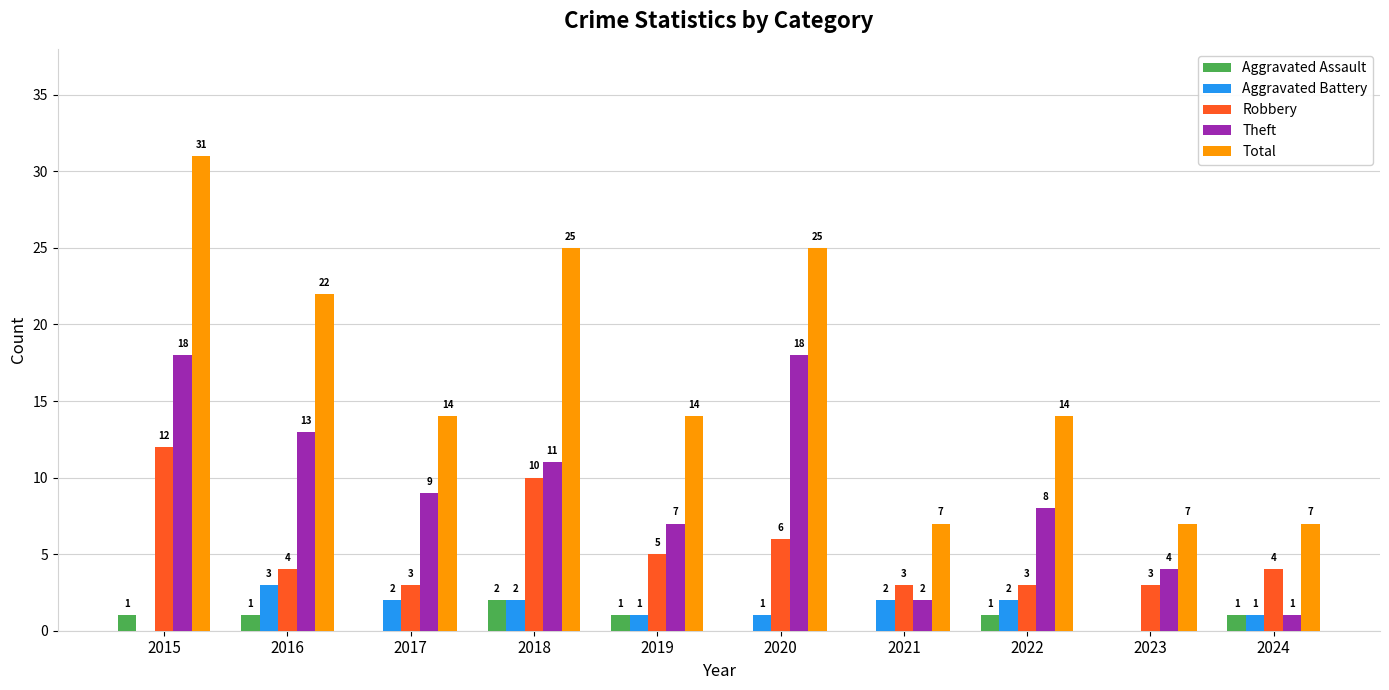

Count the number of categories in the chart.

10